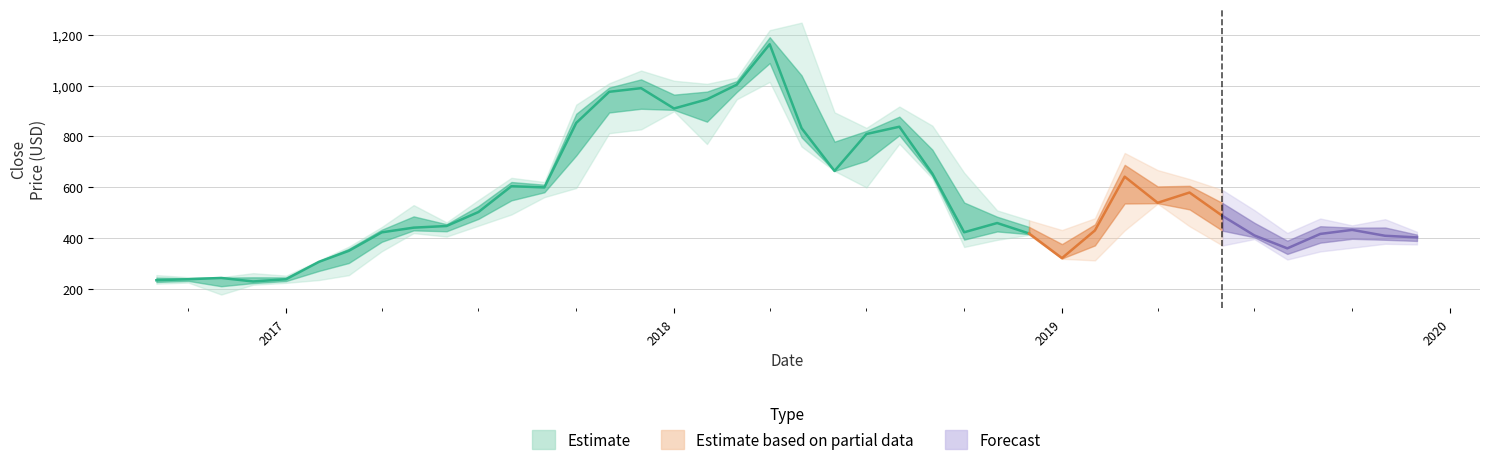

What is the greatest value displayed?

1247.5